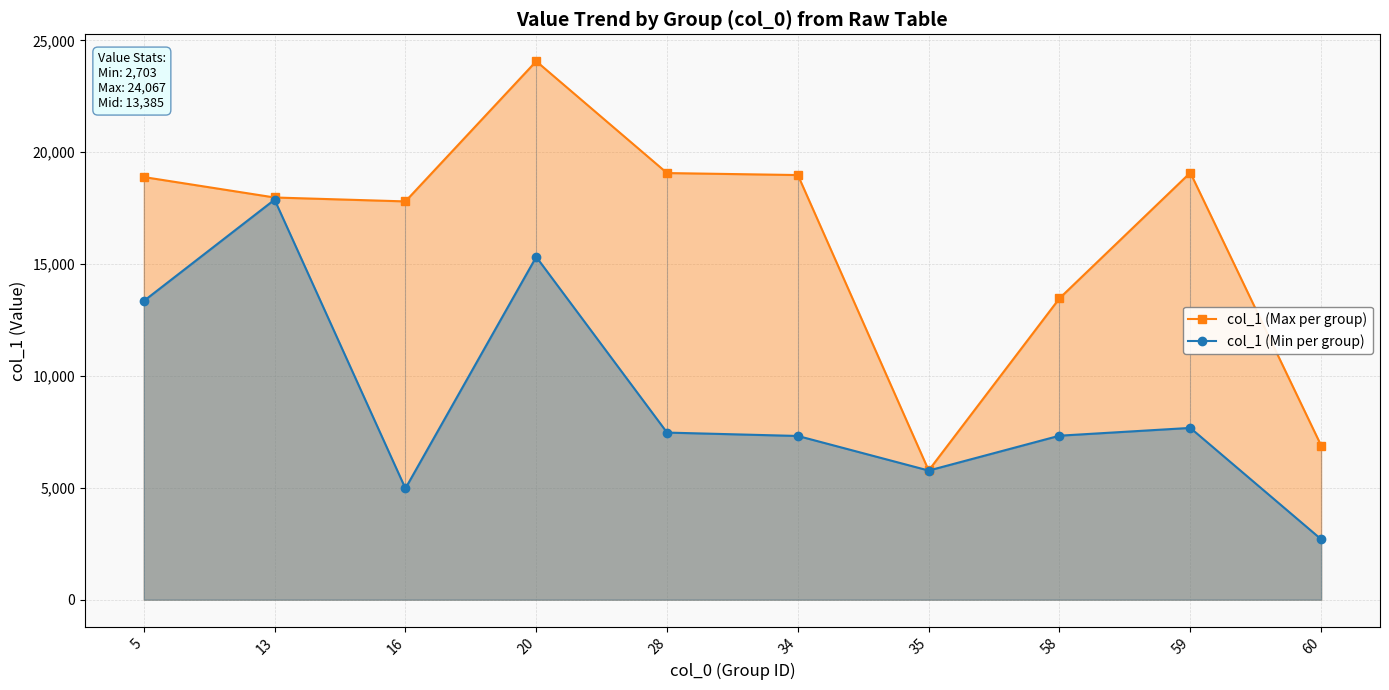

Reading left to right, extract all data points from this chart.

col_1 (Max per group): 18891	17977	17802	24067	19069	18980	5778	13471	19086	6891
col_1 (Min per group): 13351	17880	4974	15322	7470	7319	5773	7331	7679	2703